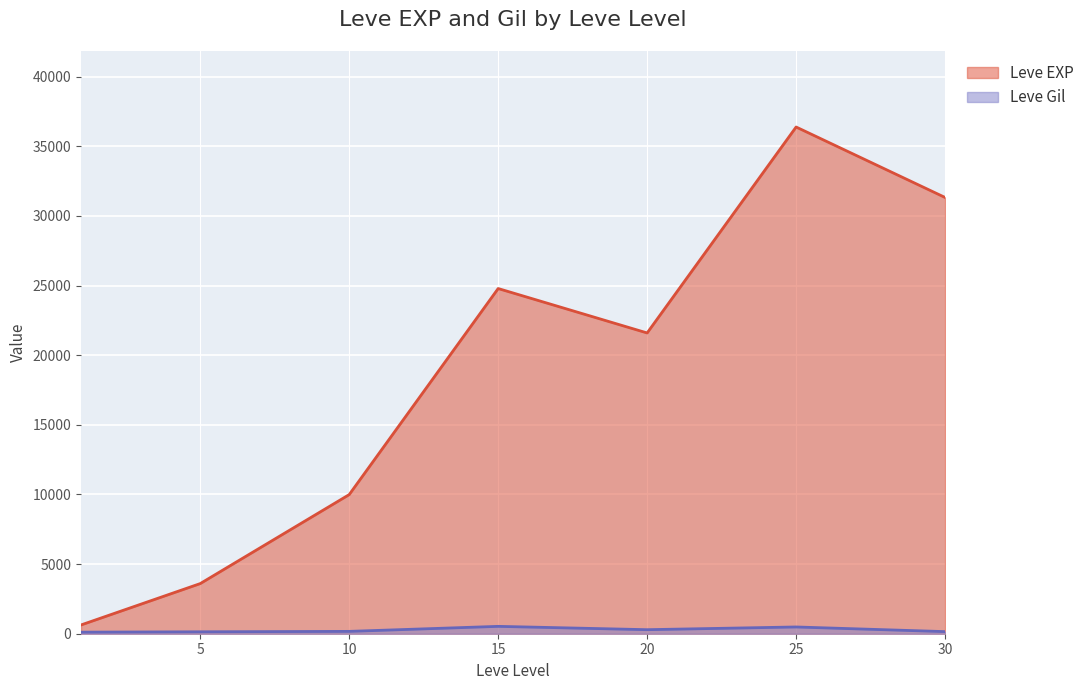

Which category has the lowest value across all series?

1